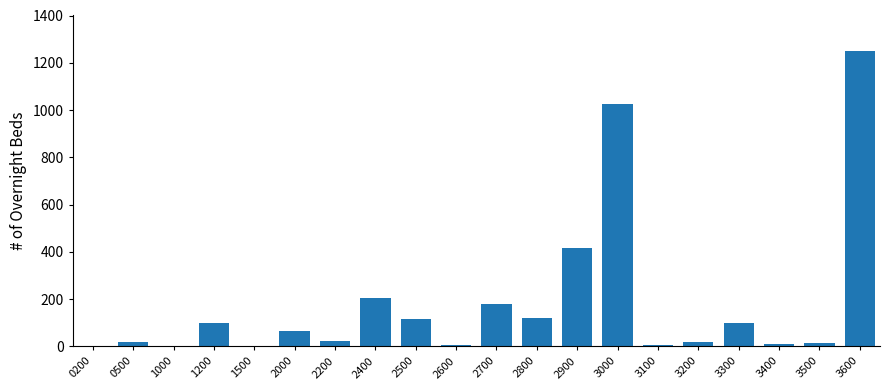

What is the approximate value at 2600?

7.5